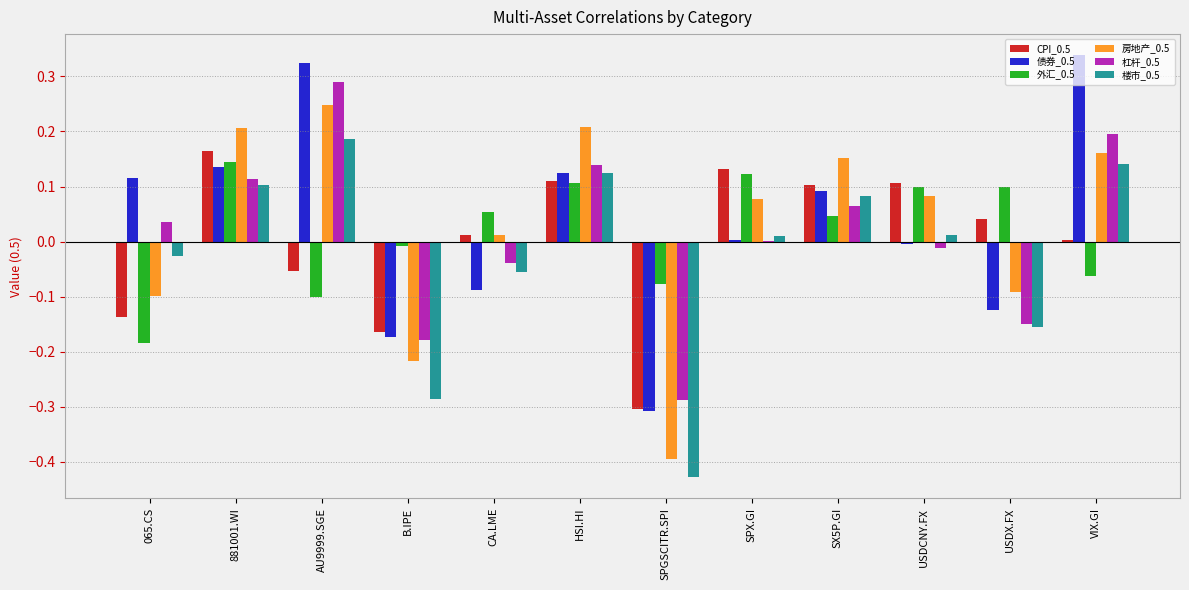

Is the value of 房地产_0.5 at B.IPE greater than the value of CPI_0.5 at 881001.WI?

No